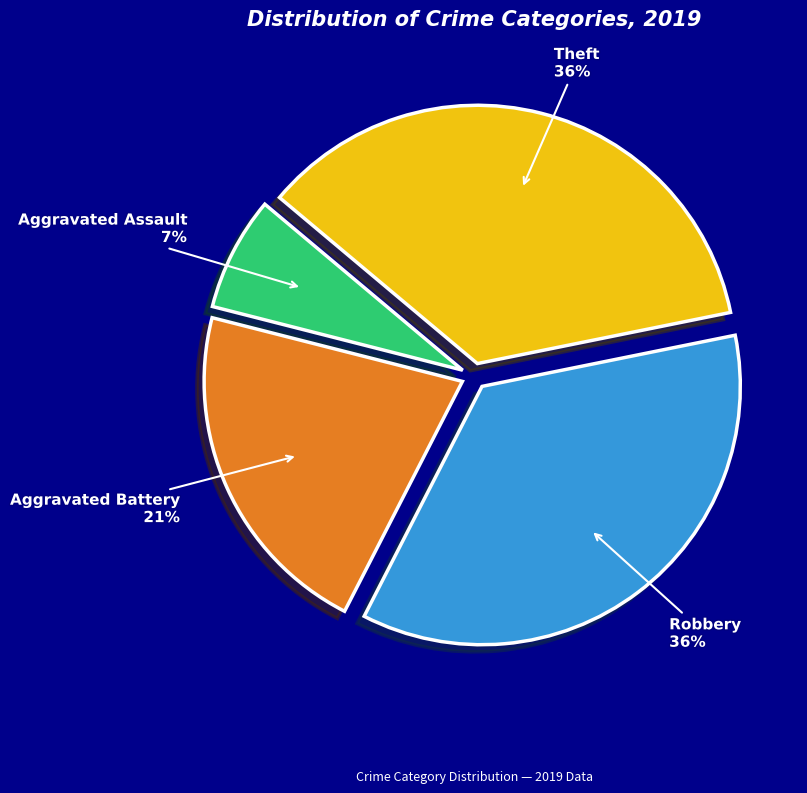

How many slices are in this pie chart?

4